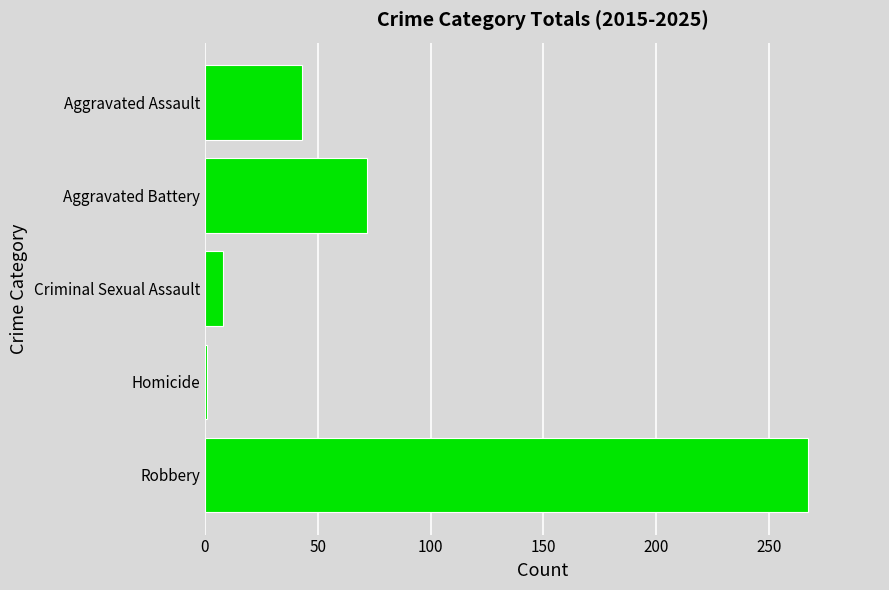

Reading bottom to top, list all the values displayed in this chart.

Robbery=267	Homicide=1	Criminal Sexual Assault=8	Aggravated Battery=72	Aggravated Assault=43